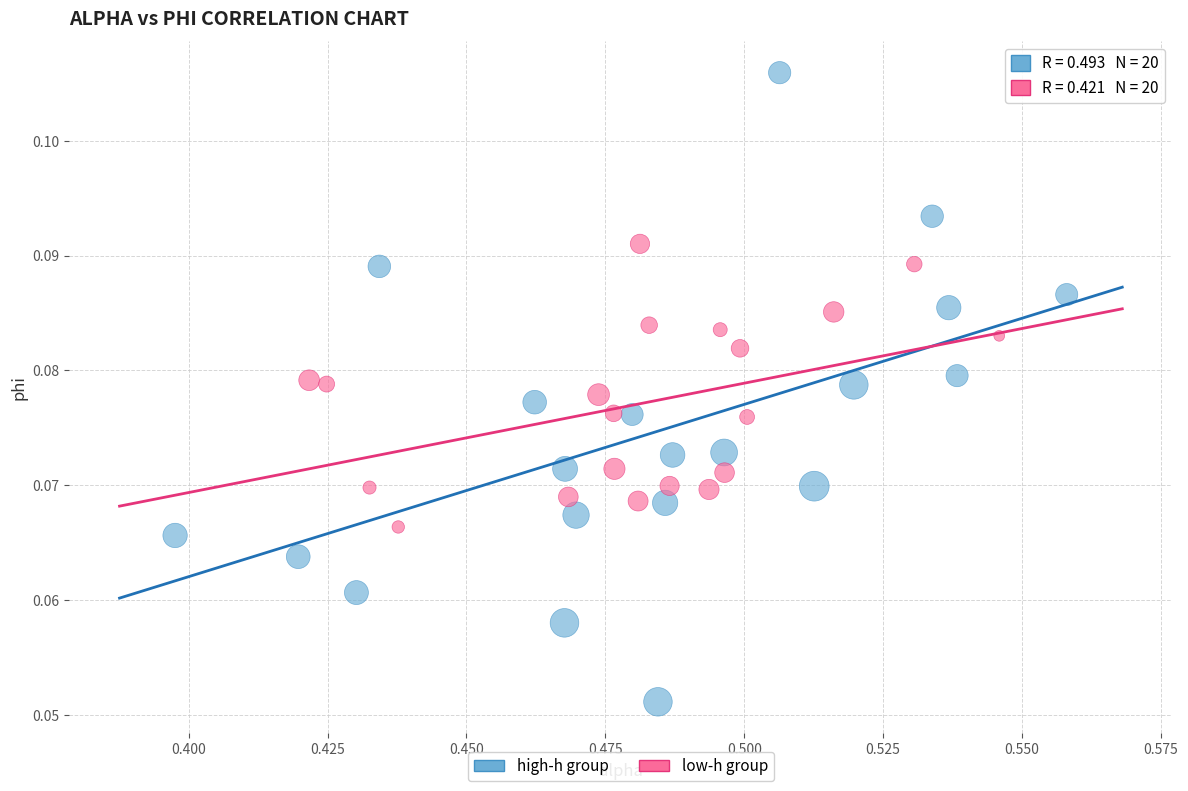

Which series has the largest Y range (max minus min)?

high-h group